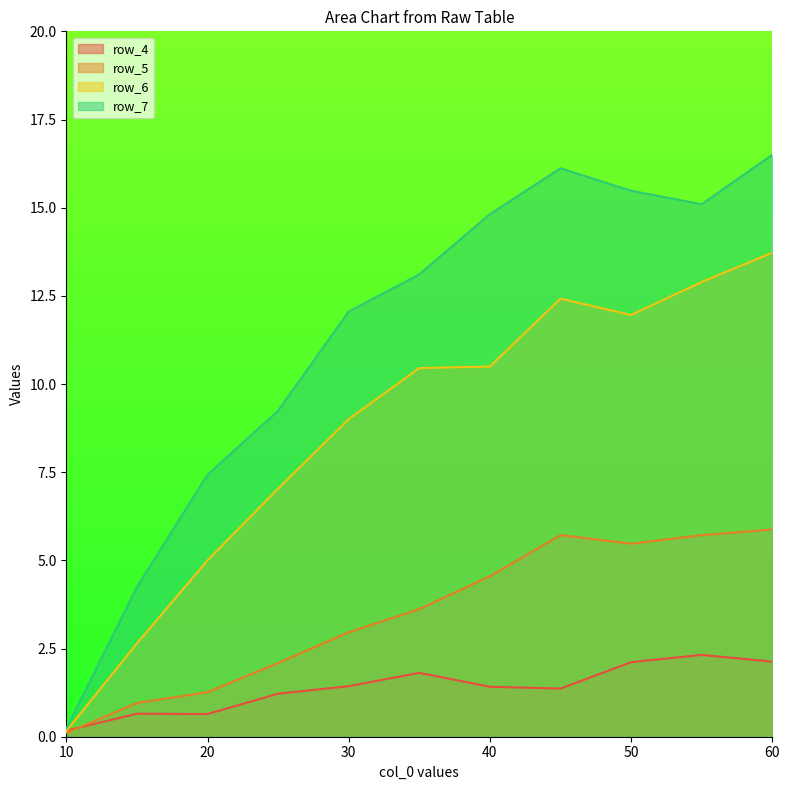

What is the difference between the second highest and second lowest values in the row_5 series?

4.8